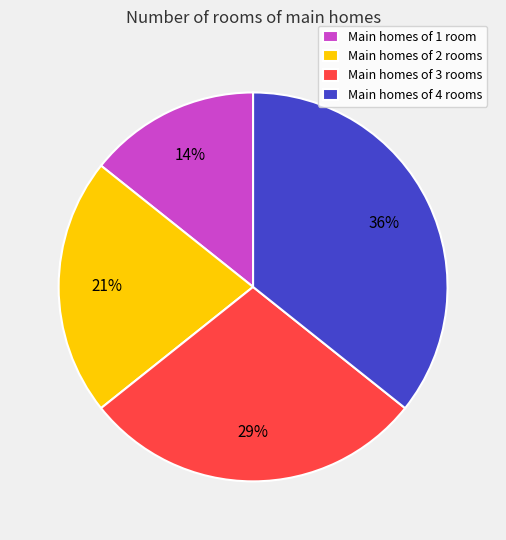

Between Main homes of 1 room and Main homes of 4 rooms, which is larger?

Main homes of 4 rooms